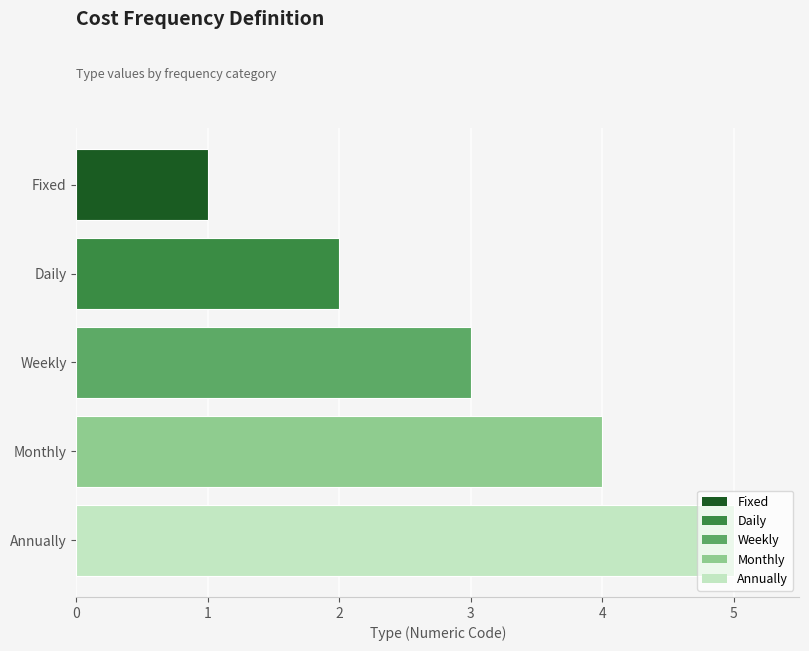

Approximately how many times larger is the value at Fixed compared to Weekly?

0.3